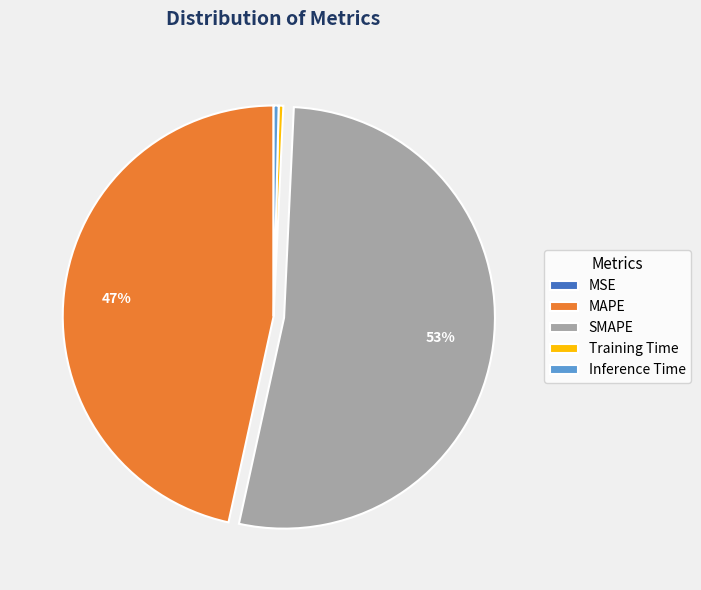

Which category accounts for the majority?

SMAPE